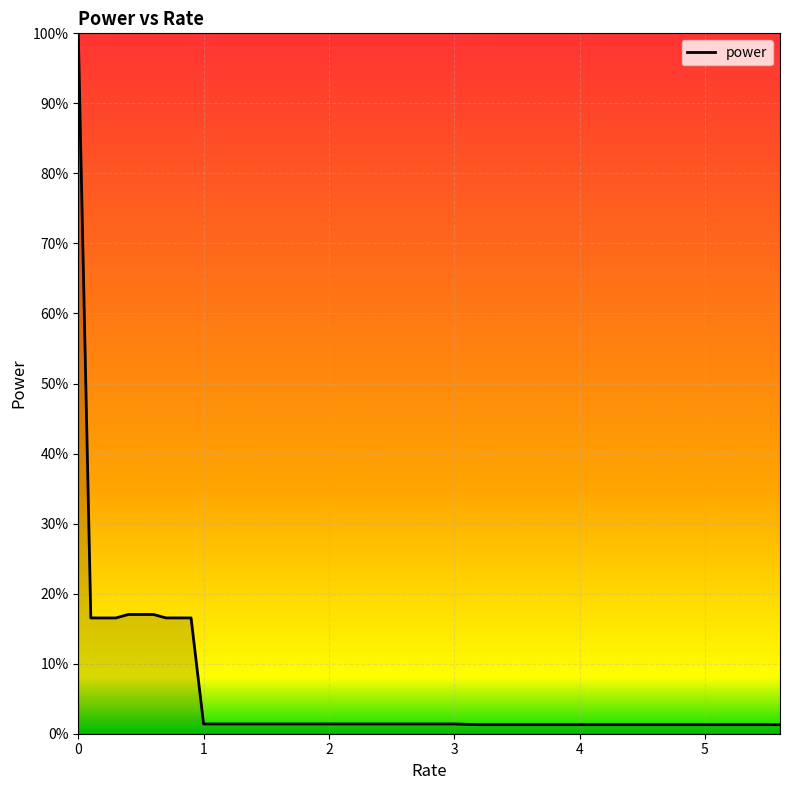

Is this an area chart (filled region under the line)?

Yes